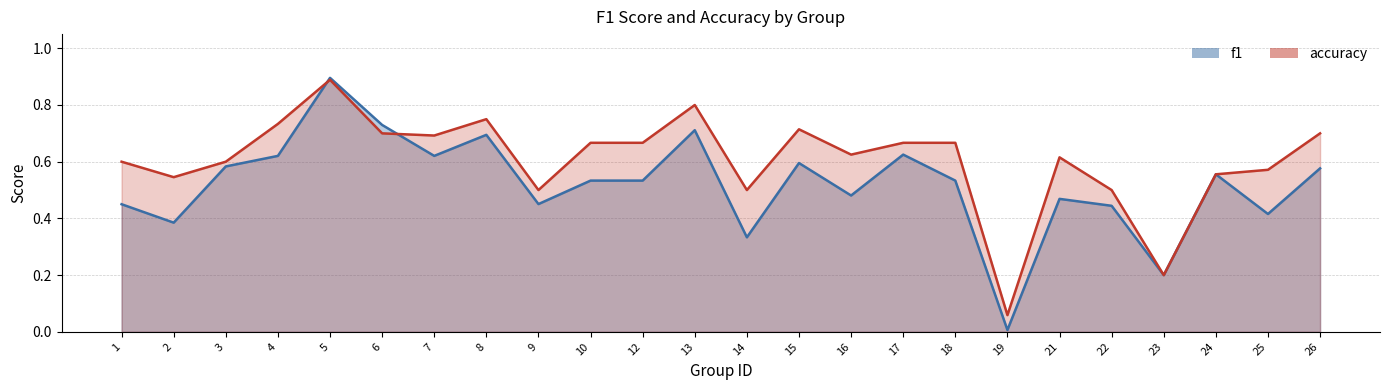

Where do f1 and accuracy first cross each other?

4 and 5